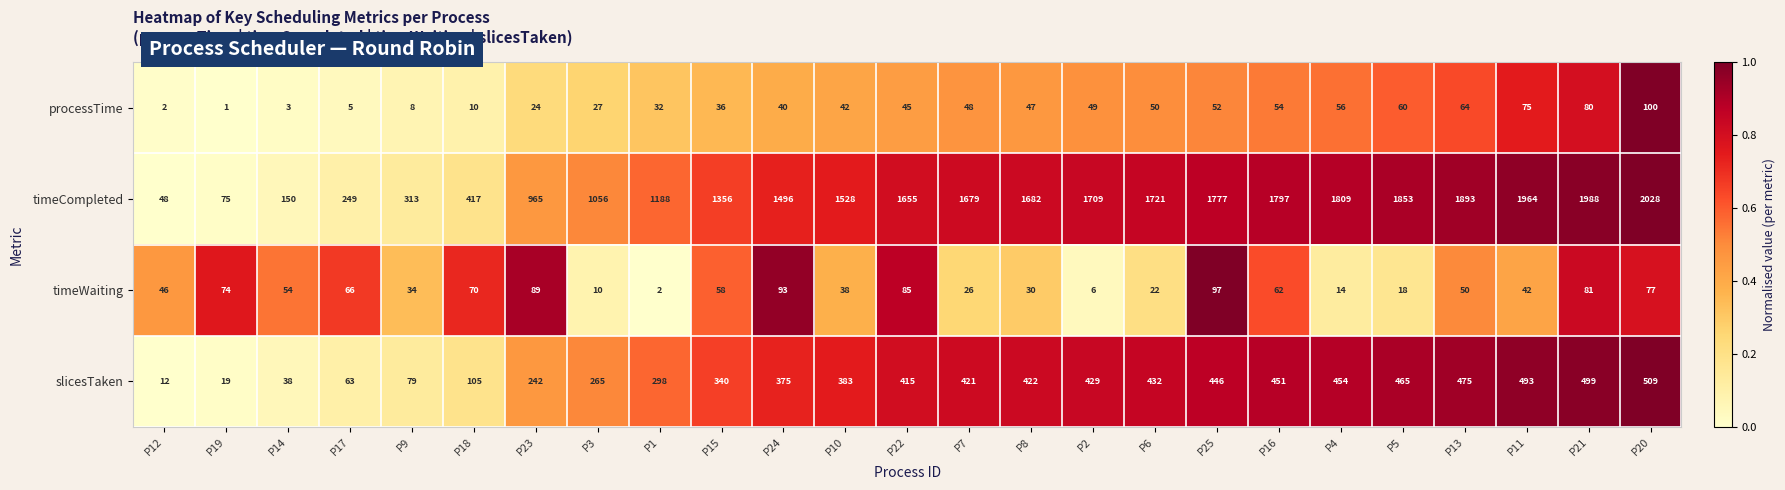

Which series has the widest spread of values?

timeCompleted